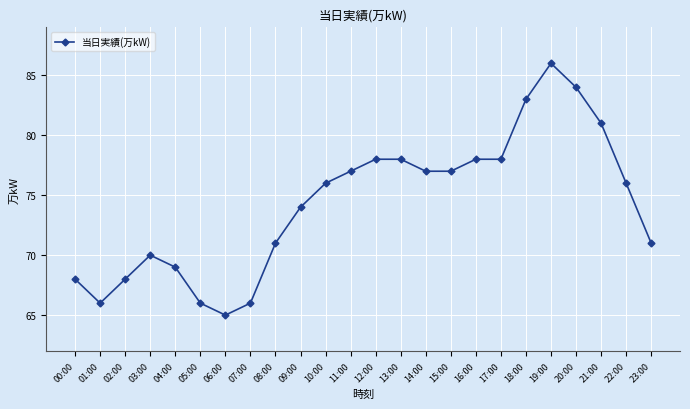

Reading left to right, transcribe all the data shown in this chart.

00:00=68	01:00=66	02:00=68	03:00=70	04:00=69	05:00=66	06:00=65	07:00=66	08:00=71	09:00=74	10:00=76	11:00=77	12:00=78	13:00=78	14:00=77	15:00=77	16:00=78	17:00=78	18:00=83	19:00=86	20:00=84	21:00=81	22:00=76	23:00=71